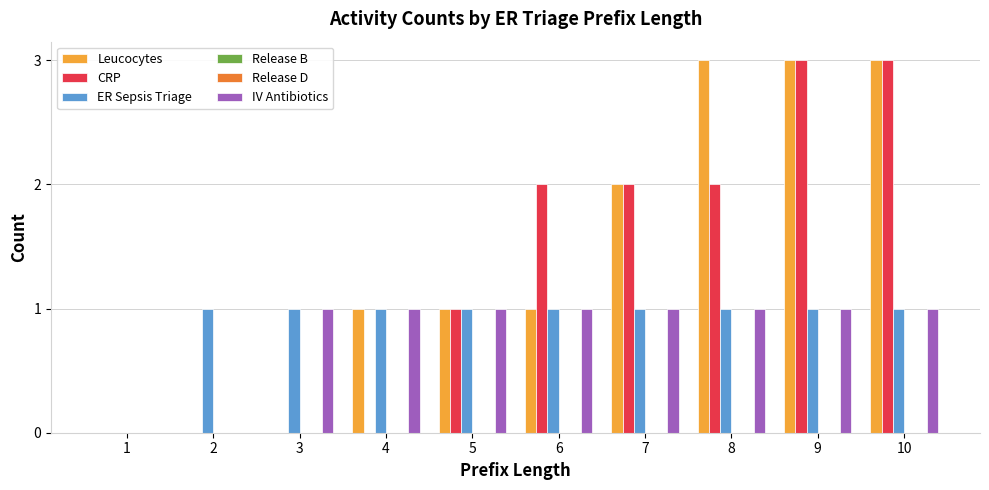

Which category has the lowest value in the Leucocytes series?

1